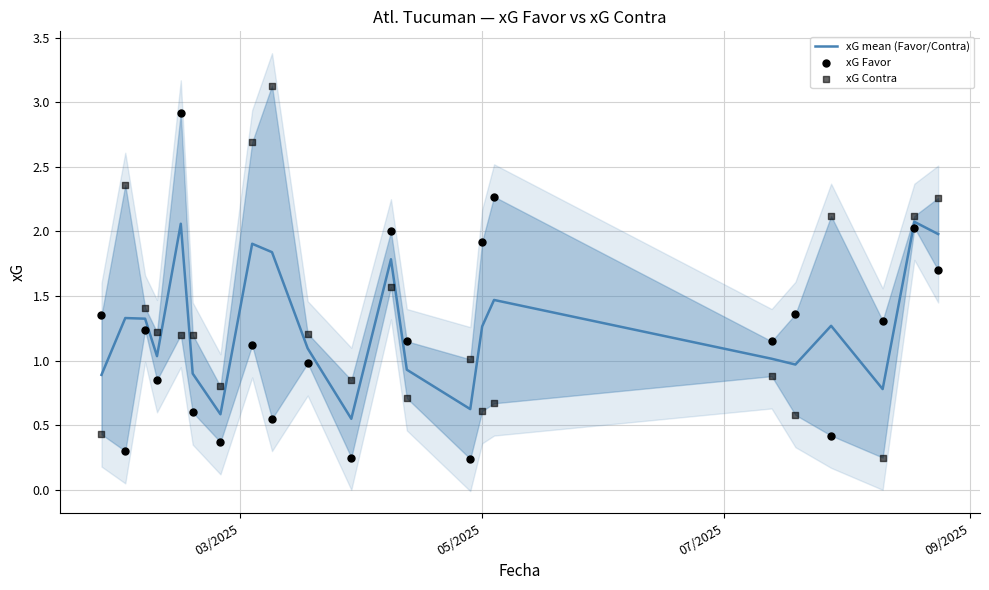

At how many categories does at least one series exceed 0?

22